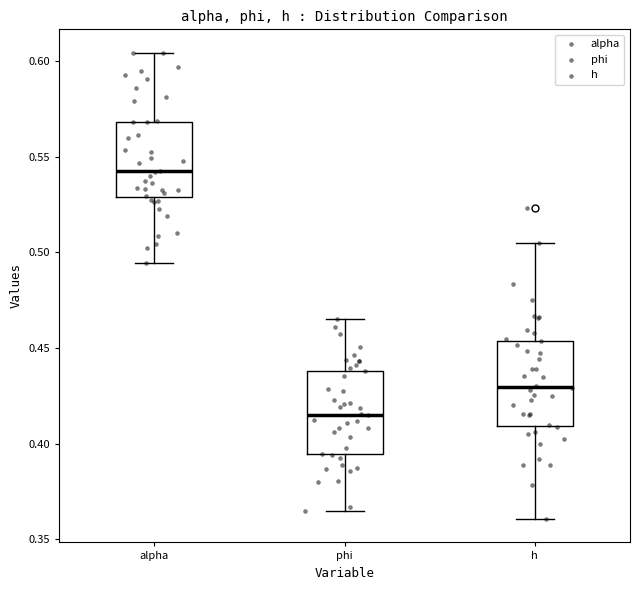

Reading left to right, read every box against the y-axis: the position of its median line, the range the box covers, and the ends of its whiskers. The values are not printed on the chart, so give them approximately, as read against the axis.

alpha: median 0.540, box 0.530 to 0.570, whiskers 0.495 to 0.605
phi: median 0.415, box 0.395 to 0.440, whiskers 0.365 to 0.465
h: median 0.430, box 0.410 to 0.455, whiskers 0.360 to 0.505